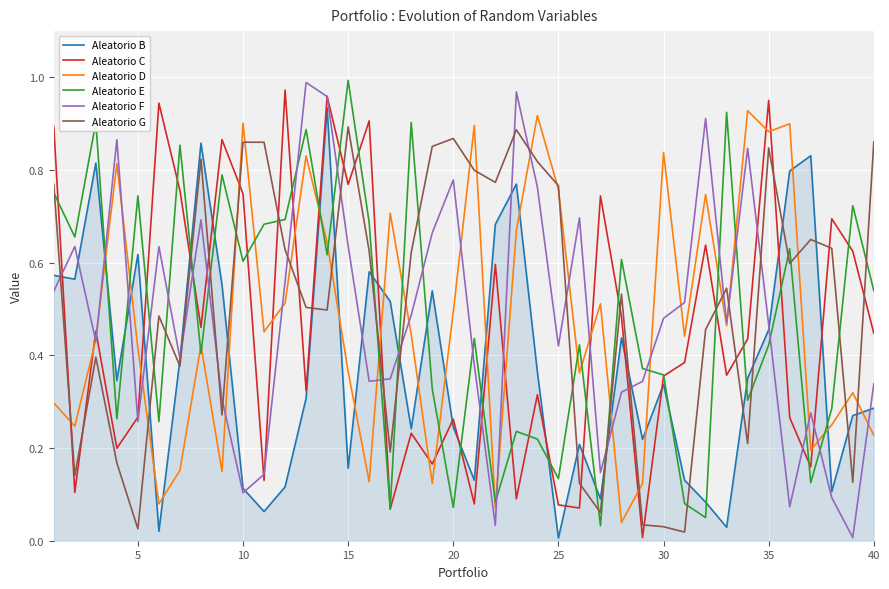

Does the chart have visible grid lines?

Yes